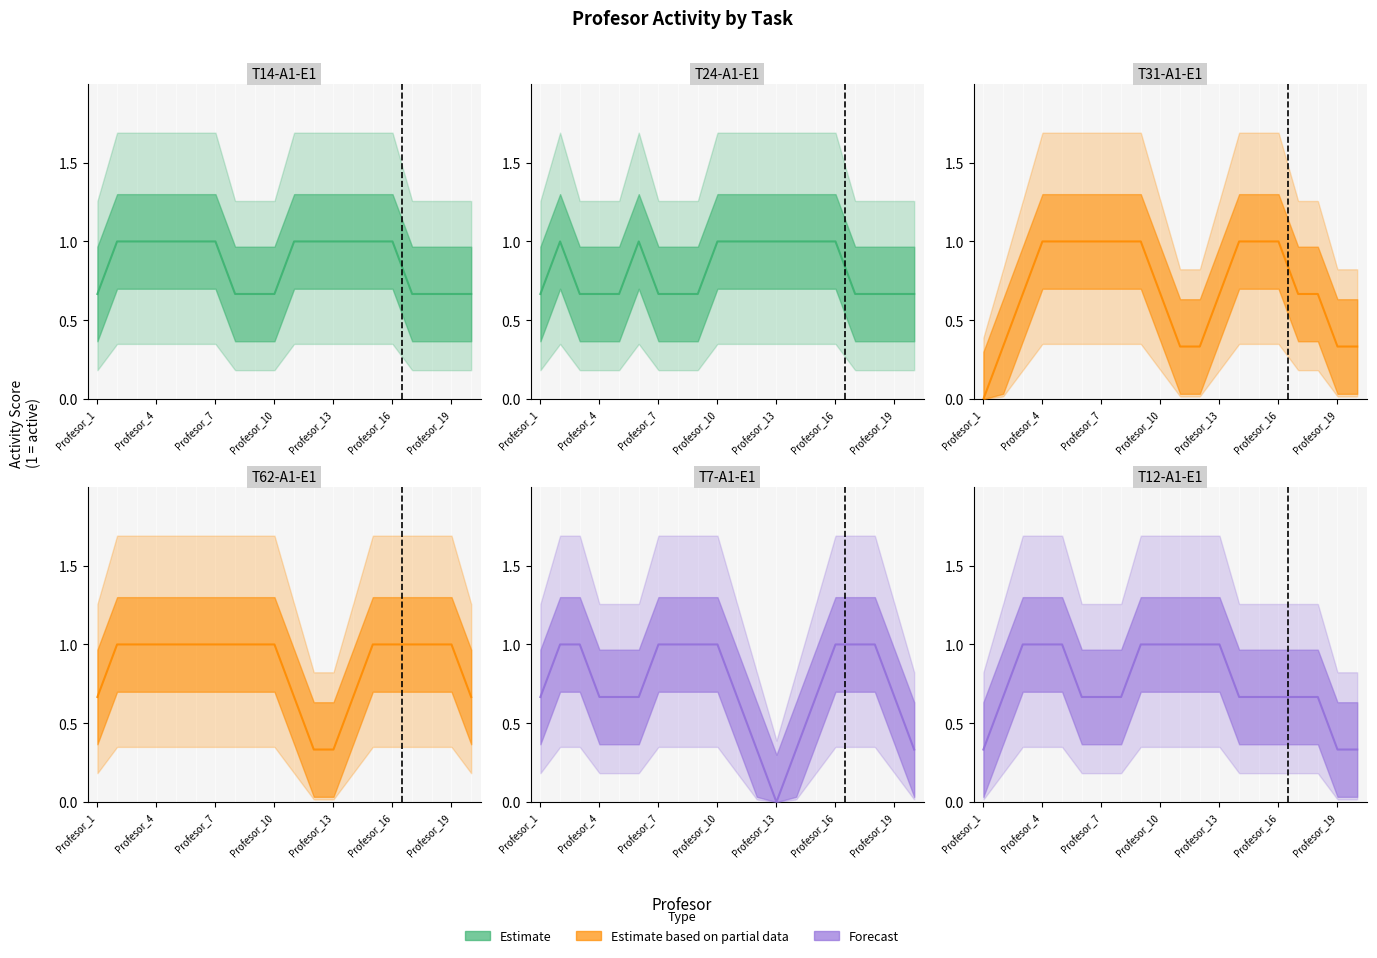

Which series has the largest total across all categories?

T14-A1-E1